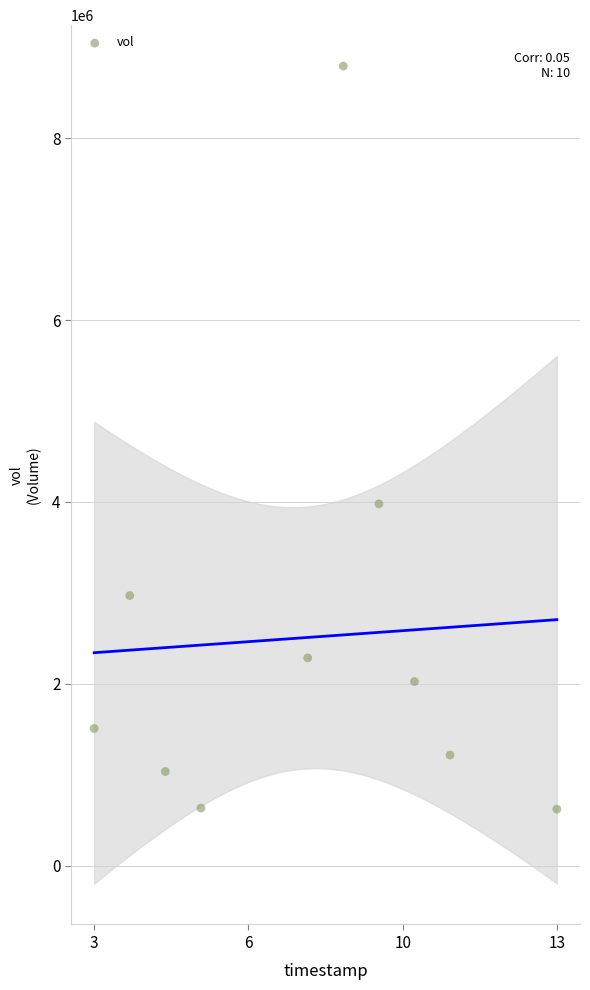

What Y value in the scatter plot is closest to 4707650?

3979200